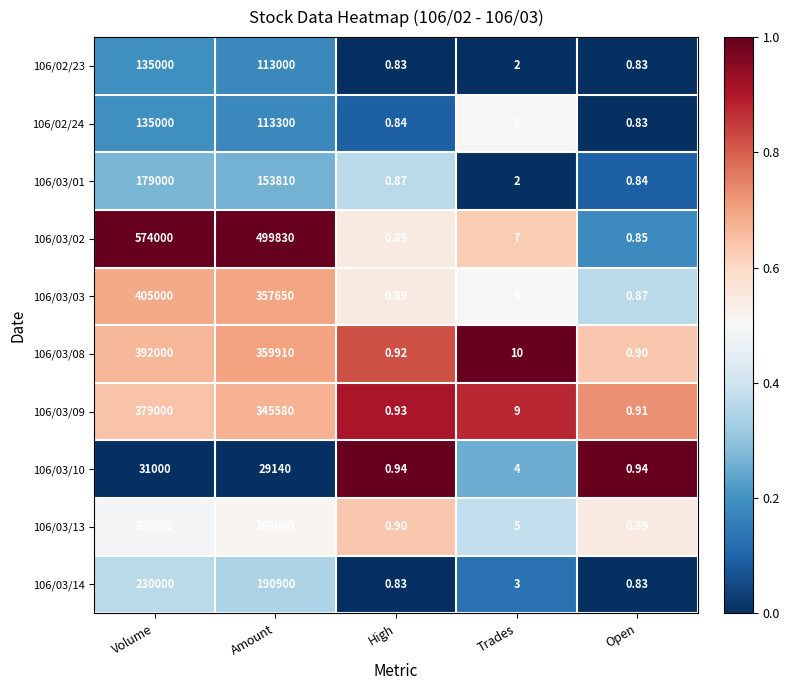

At which category is the sum across all series the highest?

Volume